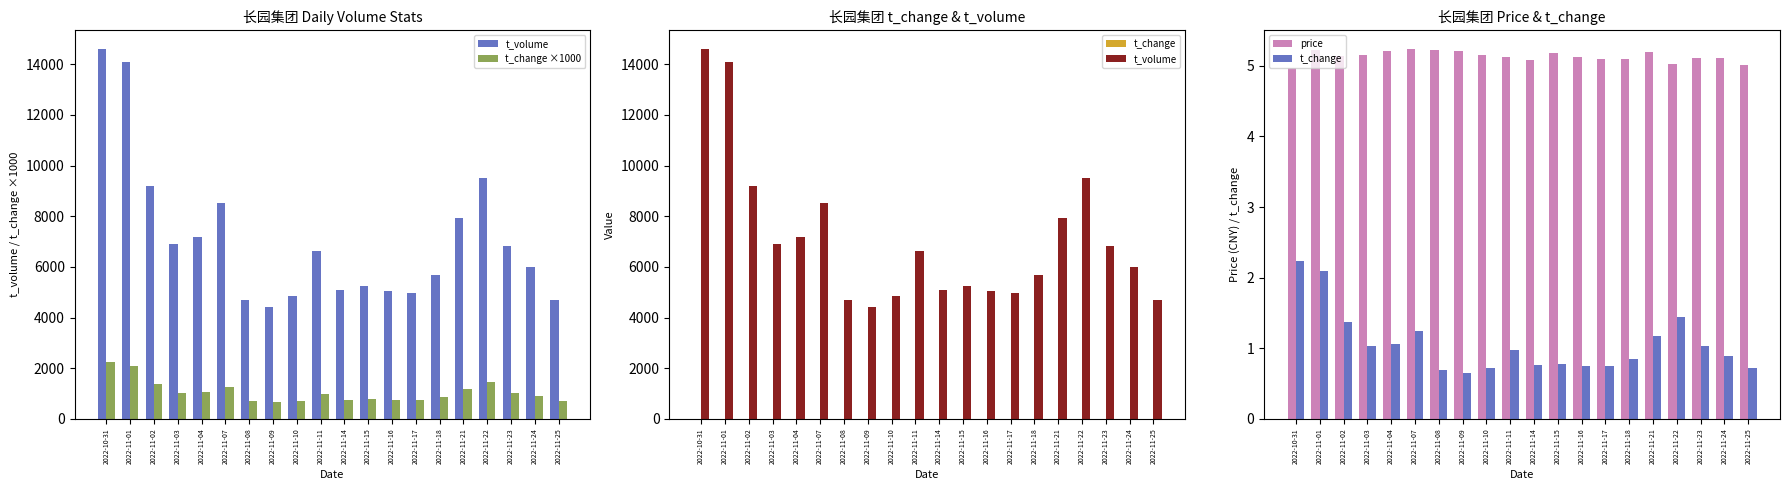

Which category has the lowest value across all series?

2022-11-09